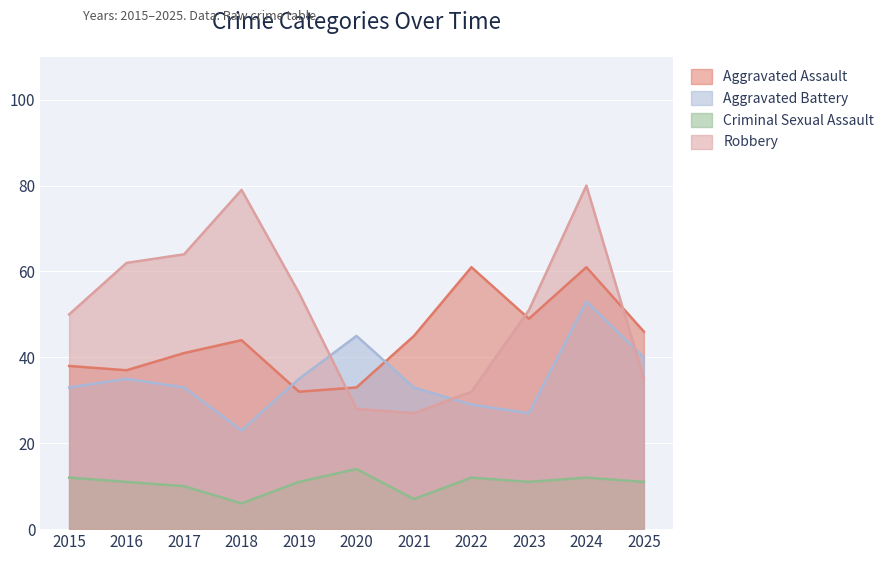

Which category has the lowest value in the Criminal Sexual Assault series?

2018